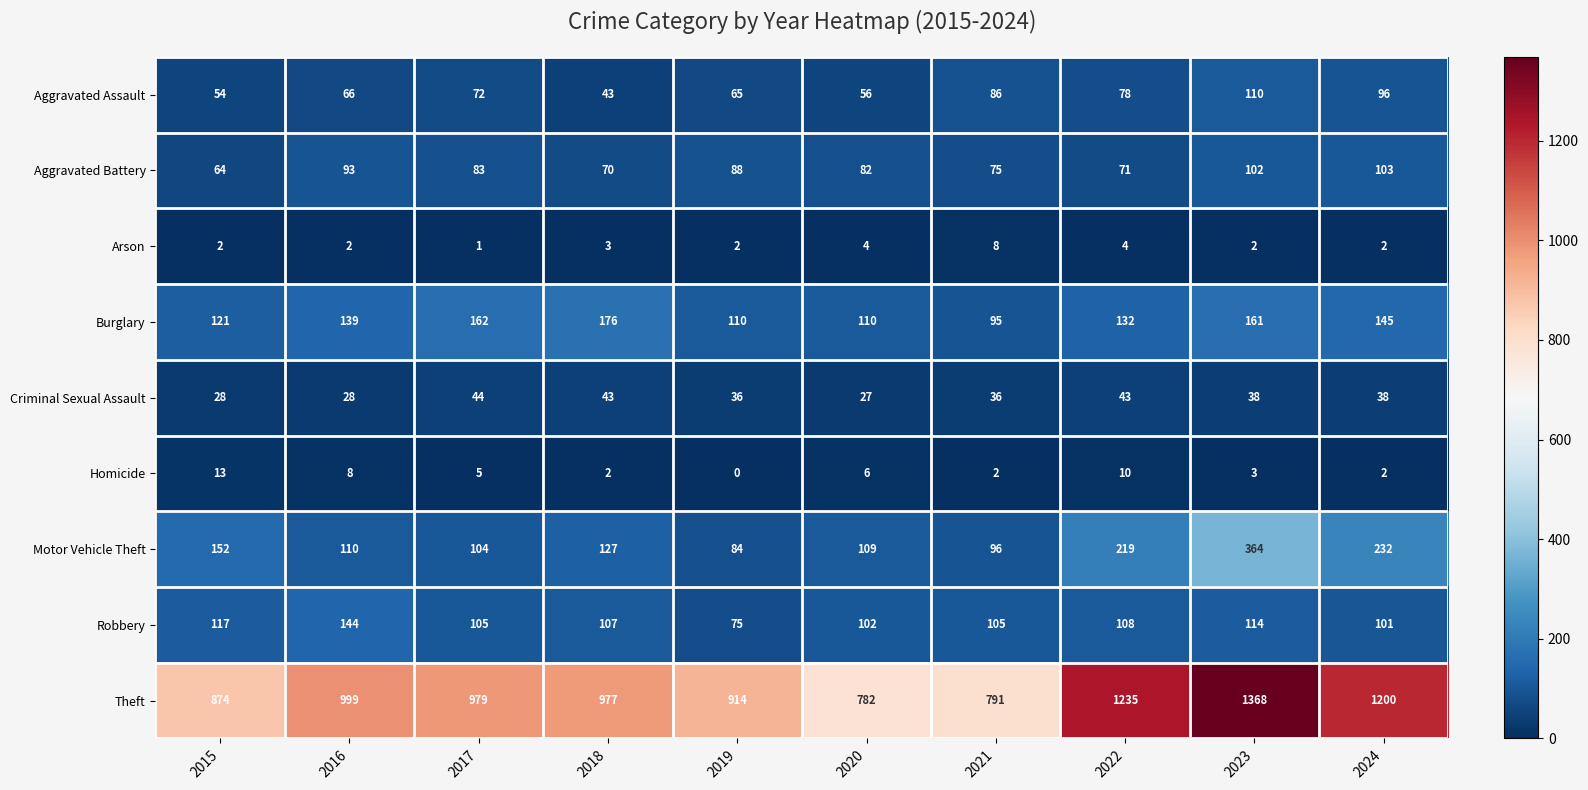

At which label is Robbery closest to 109?

2022